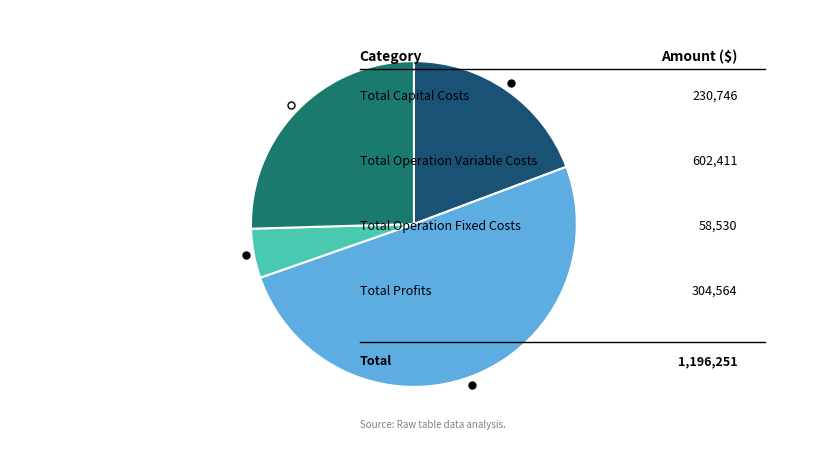

Does any single category account for the majority?

Yes